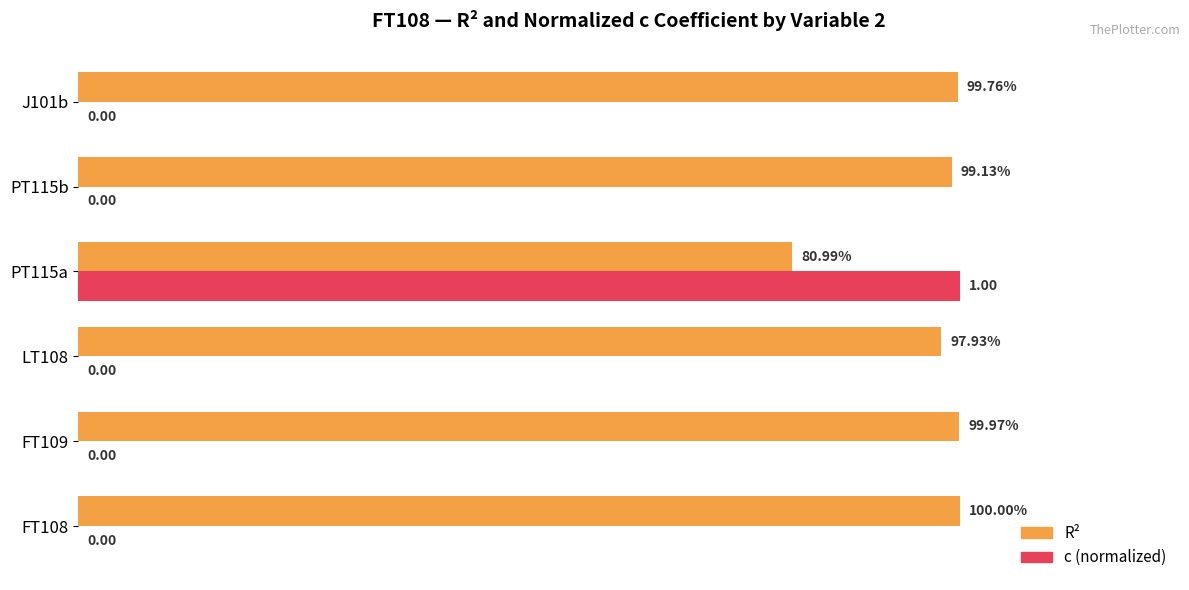

Is the value of c (normalized) at FT109 greater than the value of R² at LT108?

No